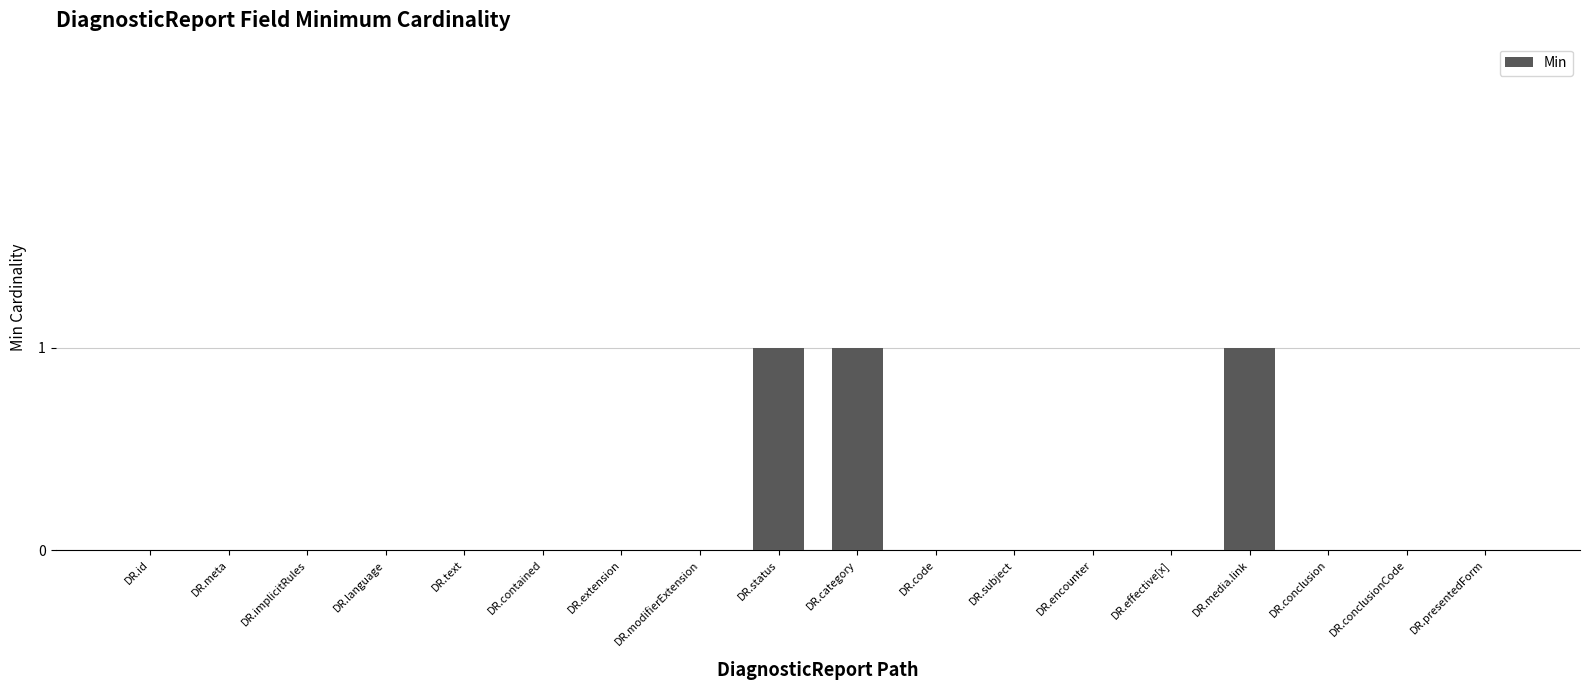

Count the values in the range 0 to 1.

18